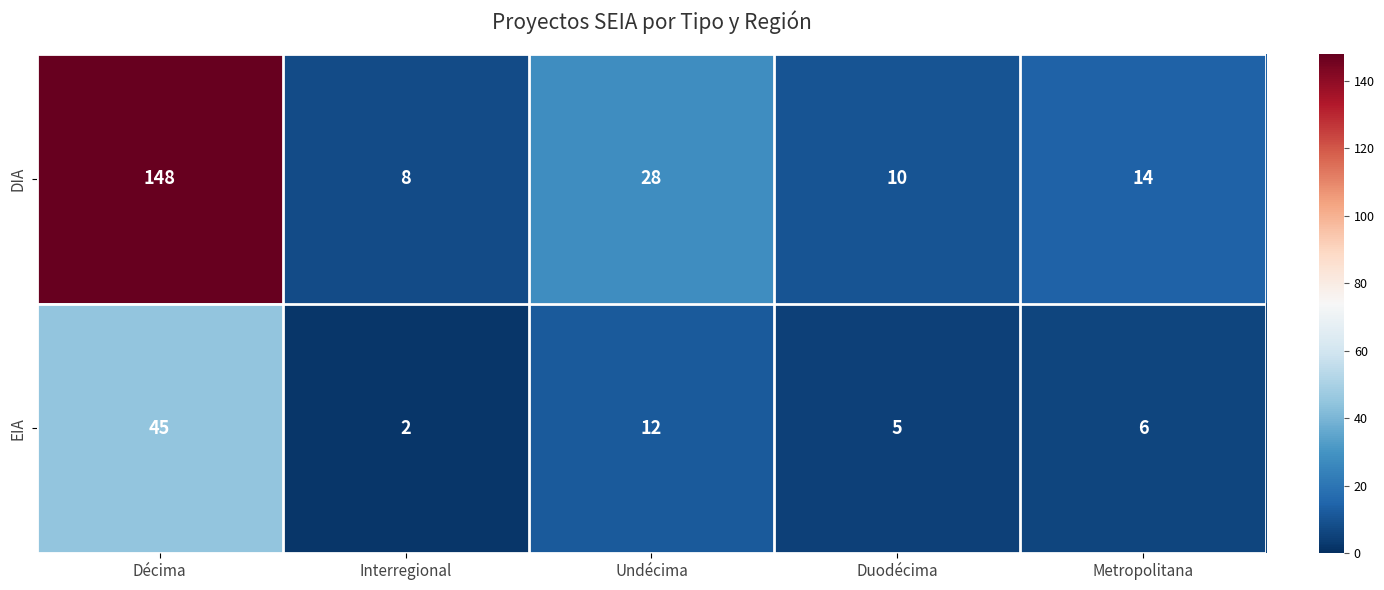

What value does the DIA series have at Metropolitana?

14